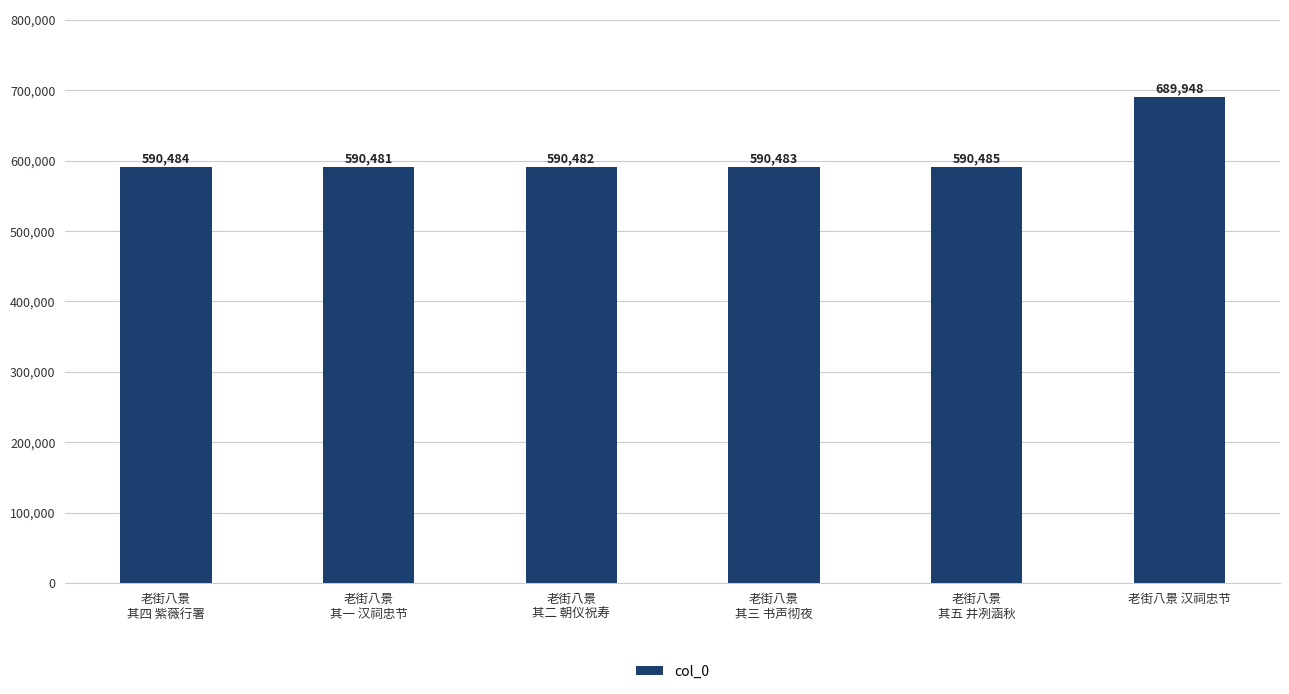

Rank the categories by value from highest to lowest.

老街八景 汉祠忠节, 老街八景
其五 井冽涵秋, 老街八景
其四 紫薇行署, 老街八景
其三 书声彻夜, 老街八景
其二 朝仪祝寿, 老街八景
其一 汉祠忠节